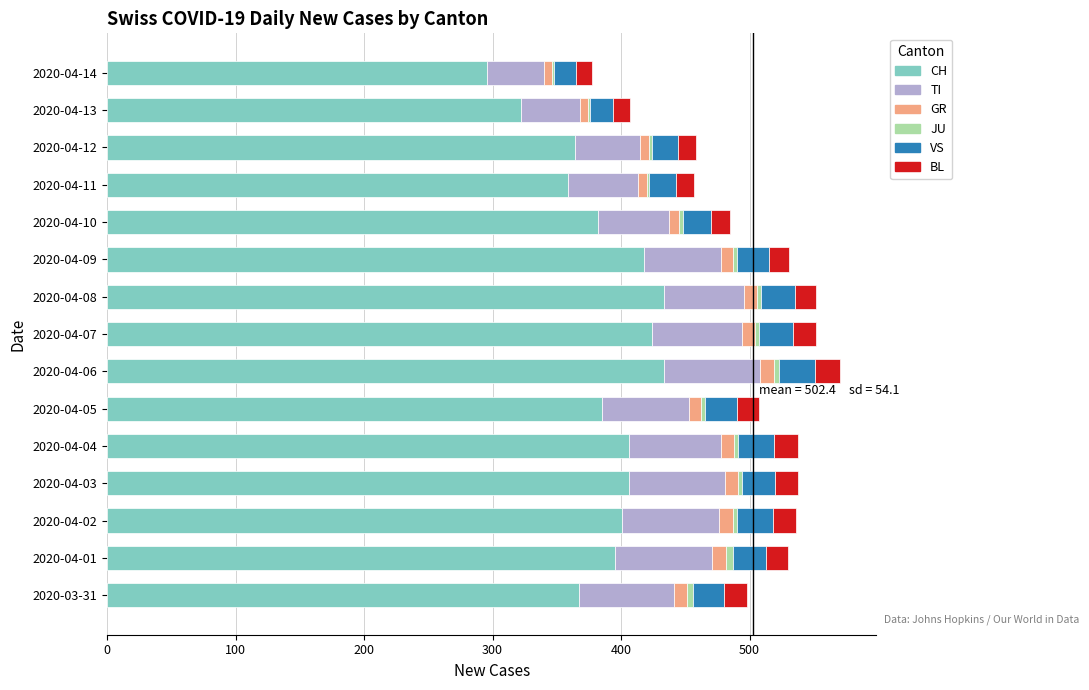

How many distinct data groups are displayed?

6